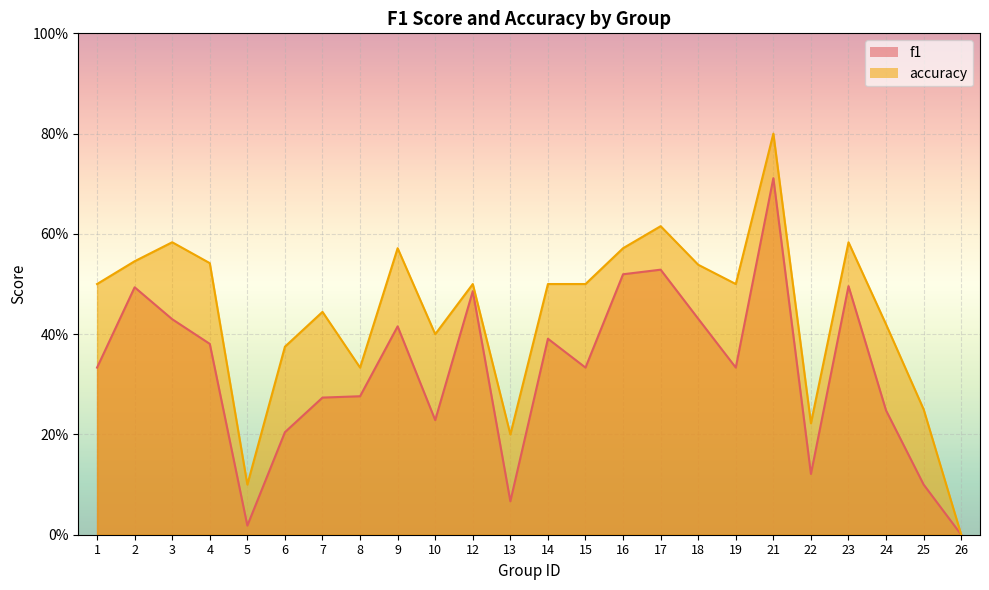

What is the difference between the accuracy values at 4 and 13?

0.3